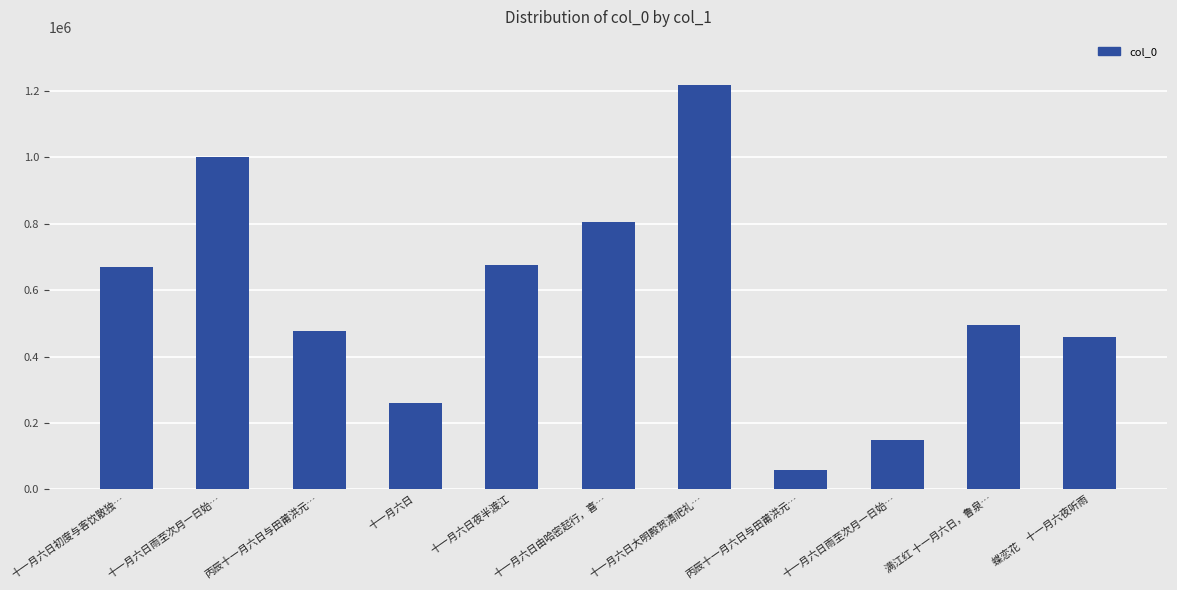

Reading left to right, extract all data points from this chart.

十一月六日初度与客饮散独…=668460	十一月六日雨至次月一日始…=1001478	丙辰十一月六日与田莆洪元…=476269	十一月六日=258566	十一月六日夜半渡江=674736	十一月六日由哈密起行，喜…=804428	十一月六日大明殿贺清祀礼…=1217113	丙辰十一月六日与田莆洪元…=59443	十一月六日雨至次月一日始…=149108	满江红 十一月六日，鲁泉…=496506	蝶恋花　十一月六夜听雨=460360